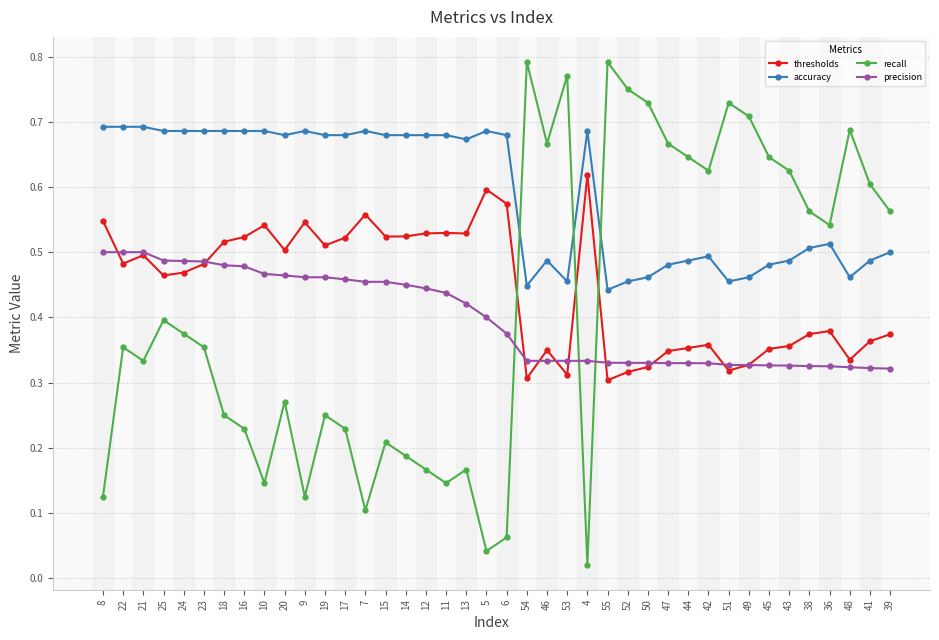

Rank the series at 4 from highest to lowest value.

accuracy, thresholds, precision, recall